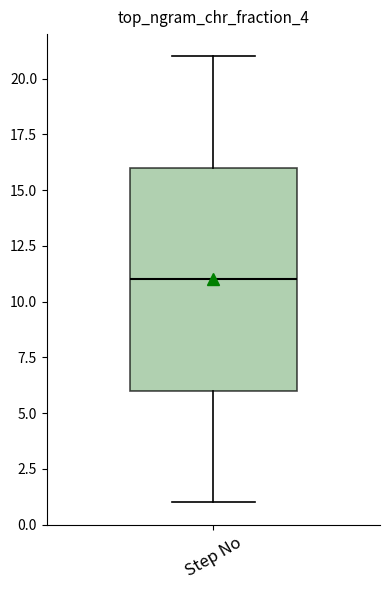

Where does the lower whisker of the box for Step No end on the y-axis? The values are not printed on the chart, so give them approximately, as read against the axis.

1